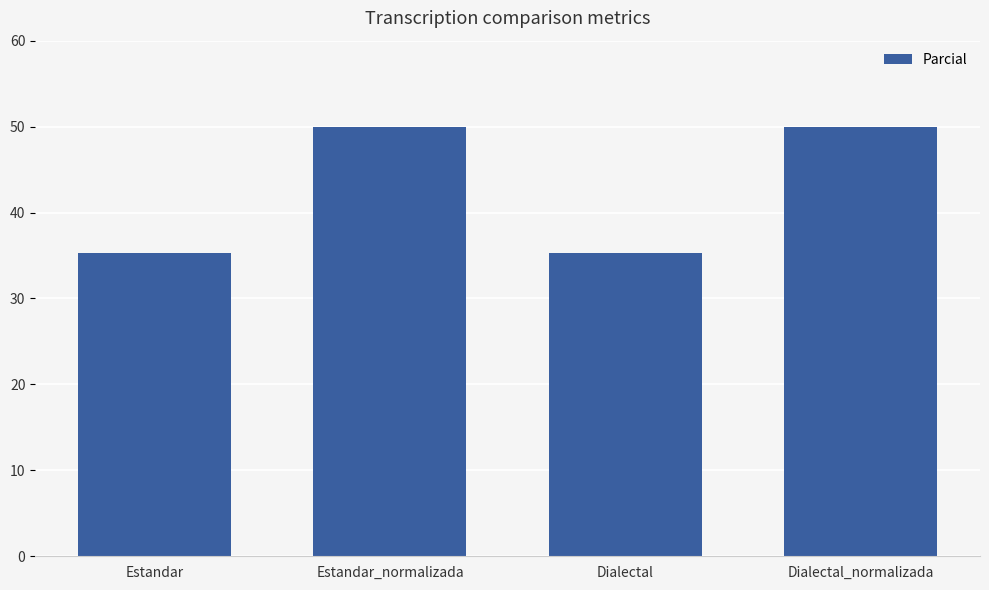

Count the number of data series in this chart.

1